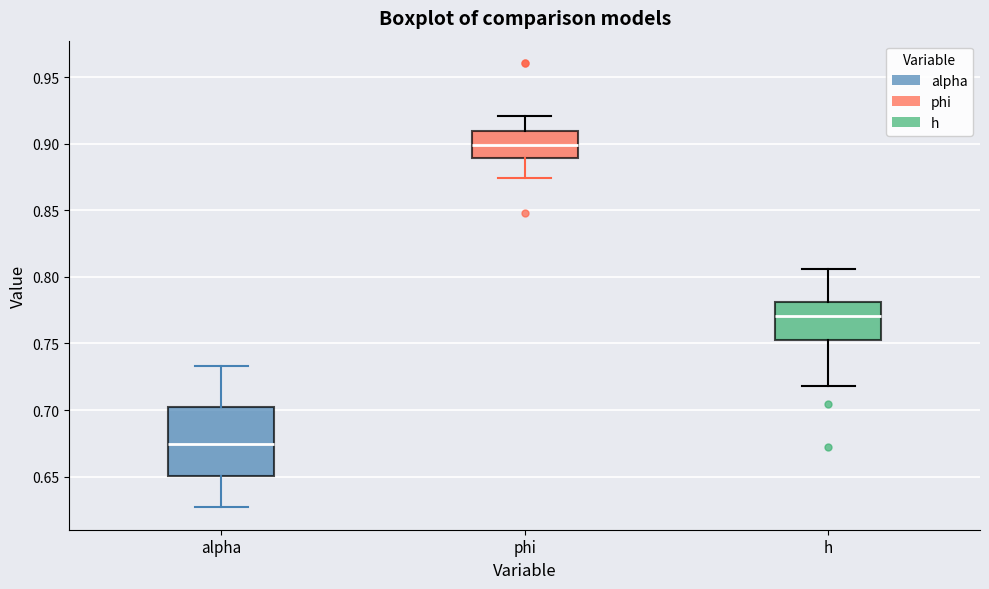

Where does the lower whisker of the box for alpha end on the y-axis? The values are not printed on the chart, so give them approximately, as read against the axis.

0.625